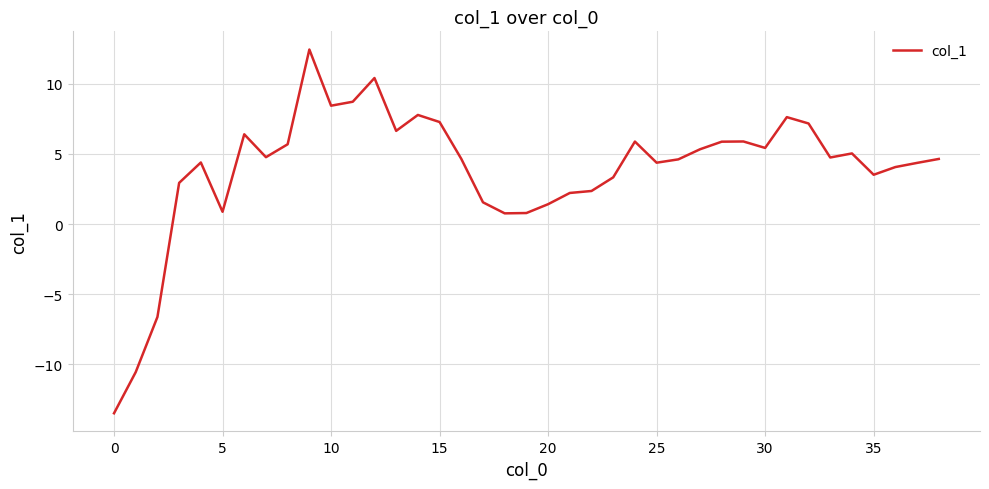

What is the smallest value displayed?

-13.5